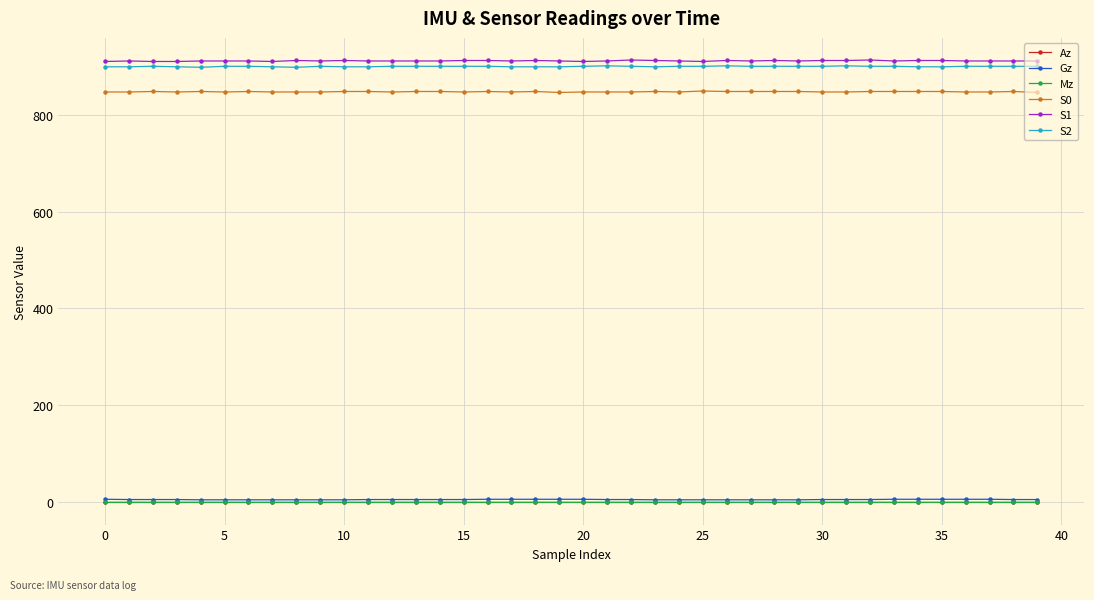

True or false: S0 and S2 intersect in this chart.

False